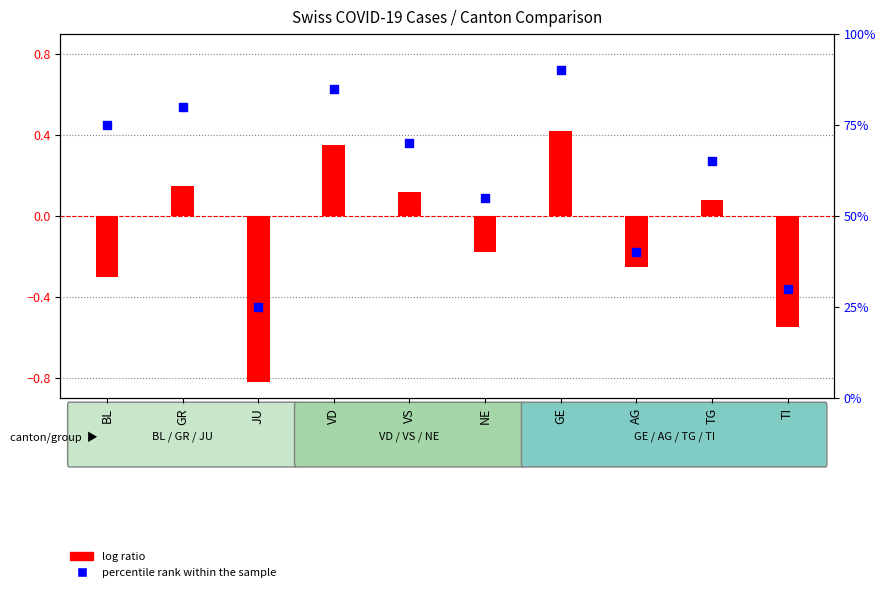

What are all the series names shown in the legend?

log ratio, percentile rank within the sample